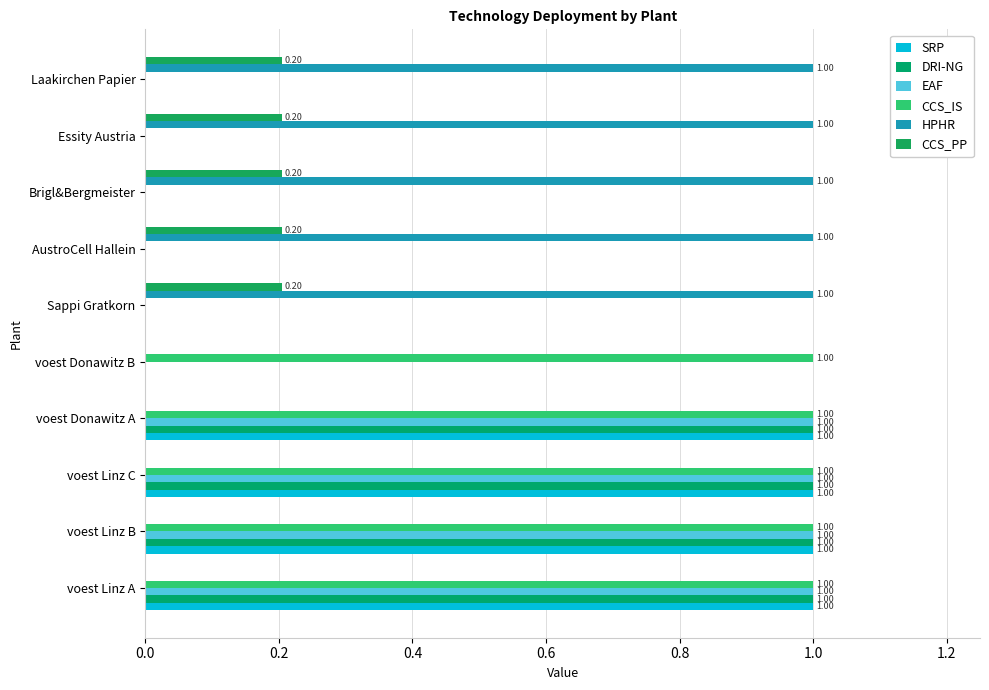

How many series are shown in this chart?

6